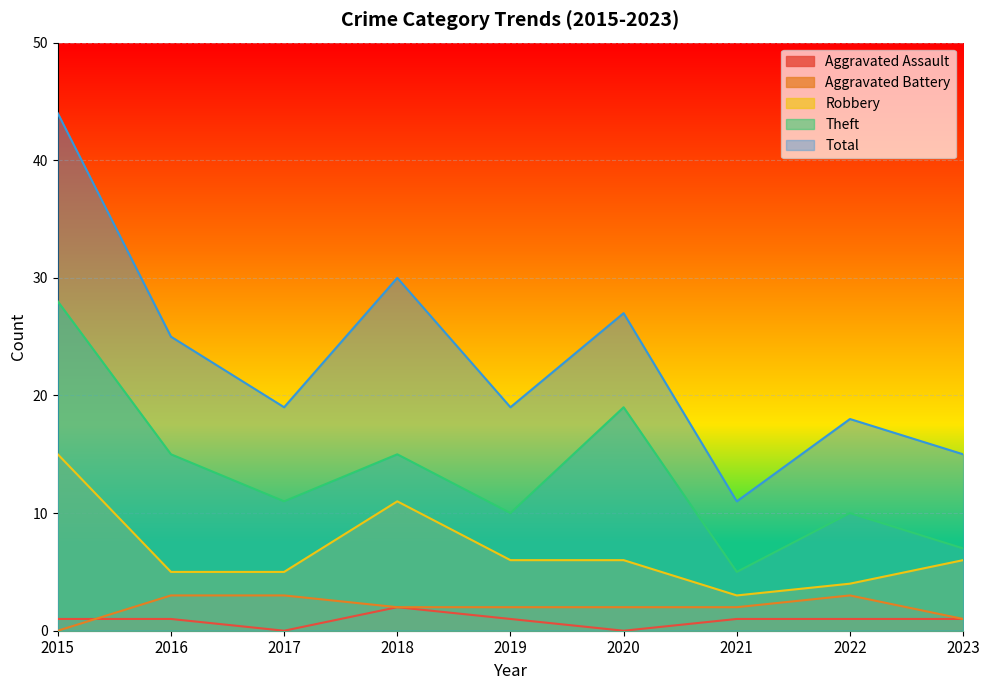

Is it true that Aggravated Battery equals 3 at 2017?

True